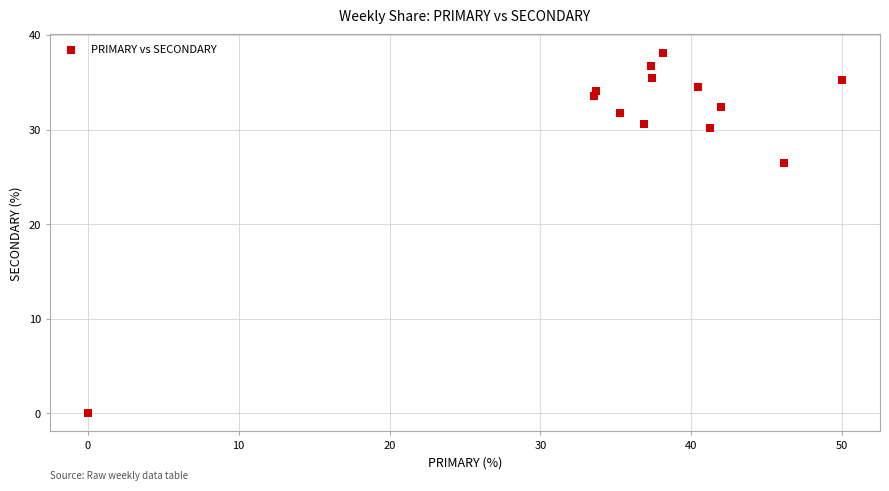

What Y value in the scatter plot is closest to 19?

26.5